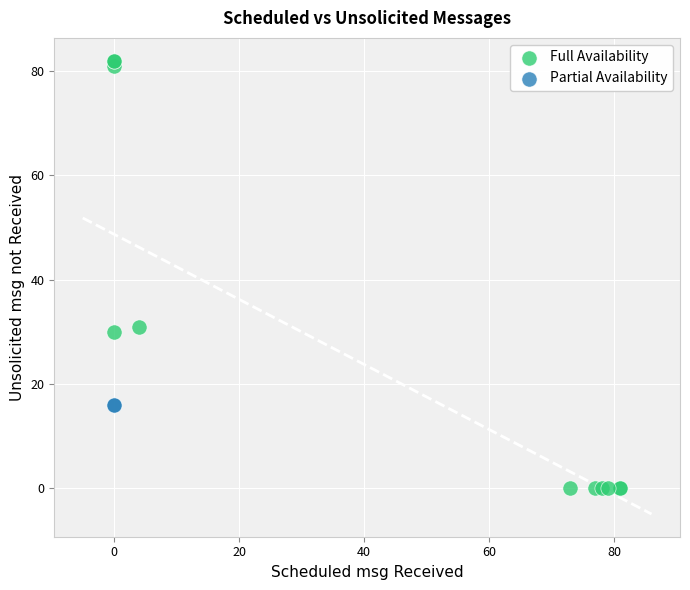

Which series reaches the maximum Y coordinate?

Full Availability